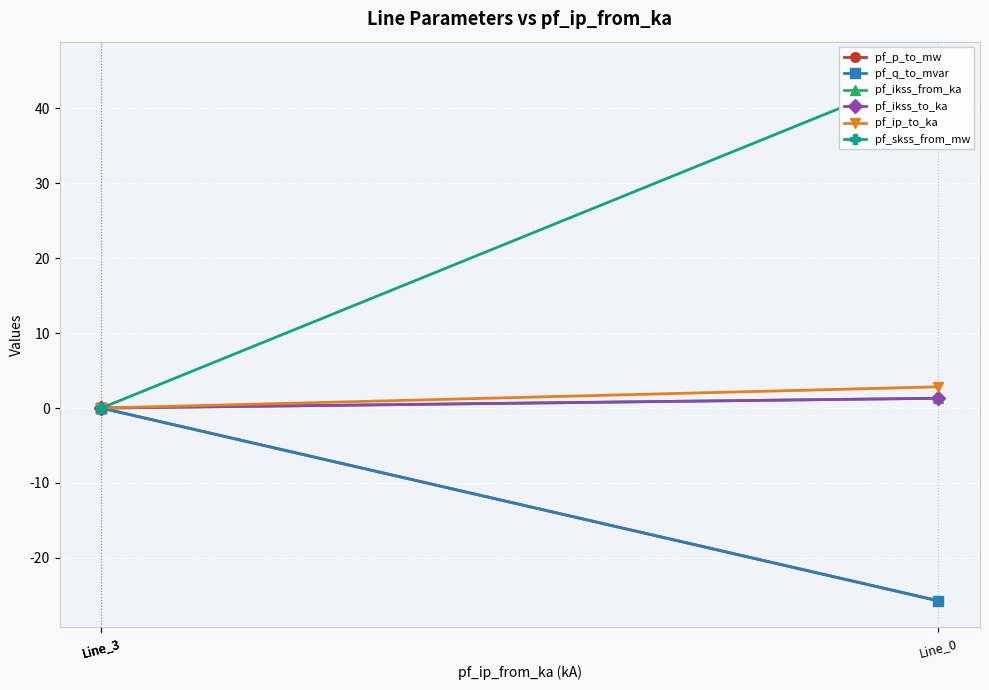

True or false: pf_p_to_mw and pf_ikss_from_ka cross at least once.

False